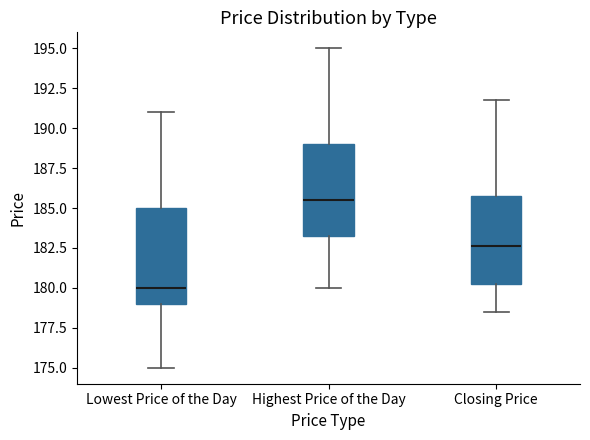

Reading left to right, transcribe this box plot: for each box, give where its median line is, the range the box spans, and where its two whiskers end, as read against the y-axis. The values are not printed on the chart, so give them approximately, as read against the axis.

Lowest Price of the Day: median 180.0, box 179.0 to 185.0, whiskers 175.0 to 191.0
Highest Price of the Day: median 185.5, box 183.5 to 189.0, whiskers 180.0 to 195.0
Closing Price: median 182.5, box 180.5 to 186.0, whiskers 178.5 to 192.0